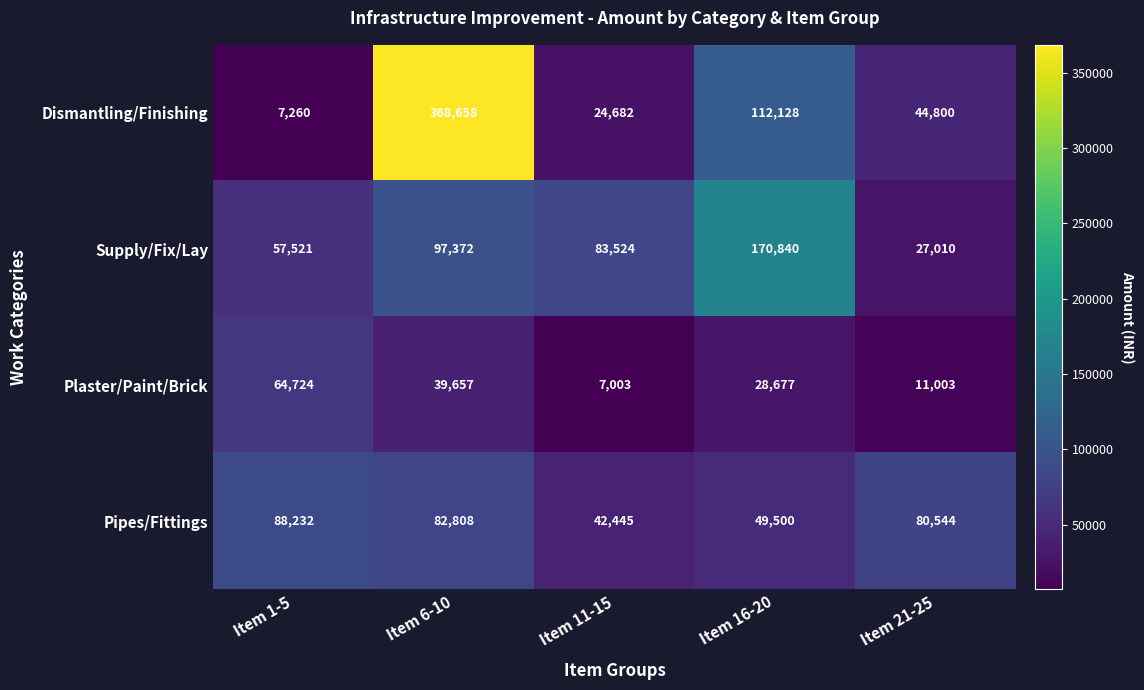

Is it true that Plaster/Paint/Brick equals 25059 at Item 1-5?

False